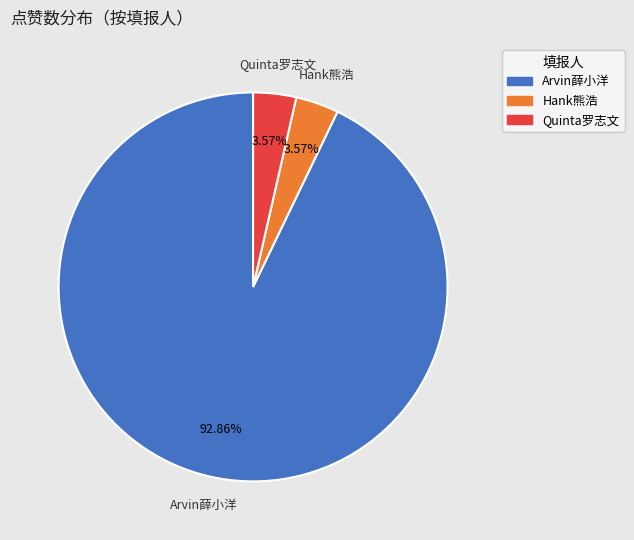

How many slices are in this pie chart?

3